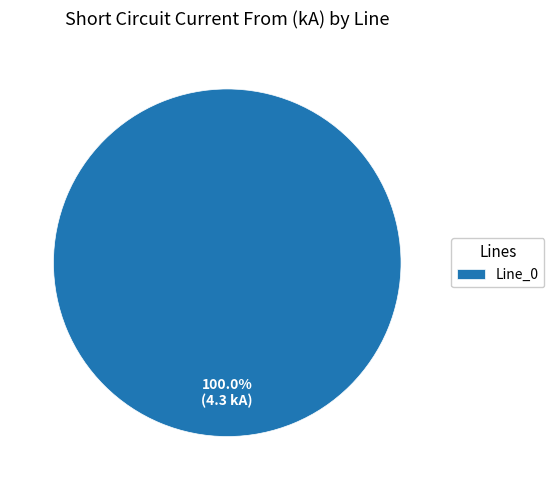

Rank the categories by value from highest to lowest.

Line_0